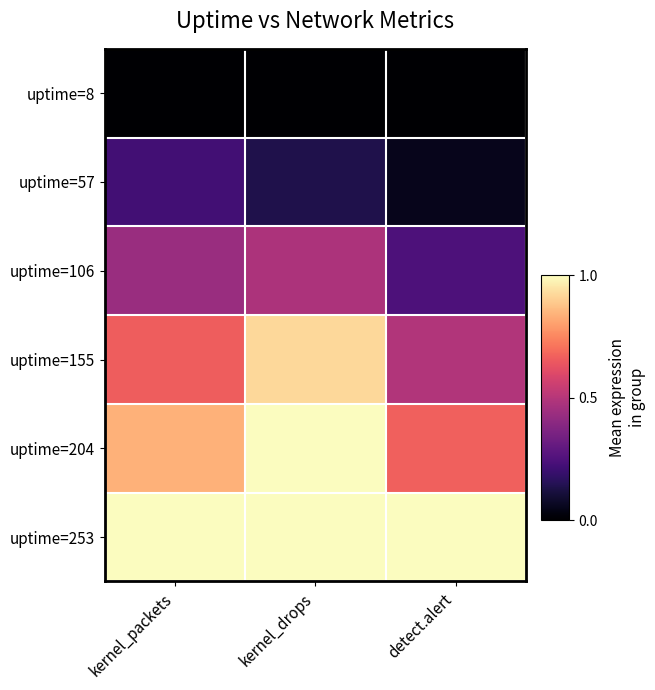

How many distinct data groups are displayed?

6